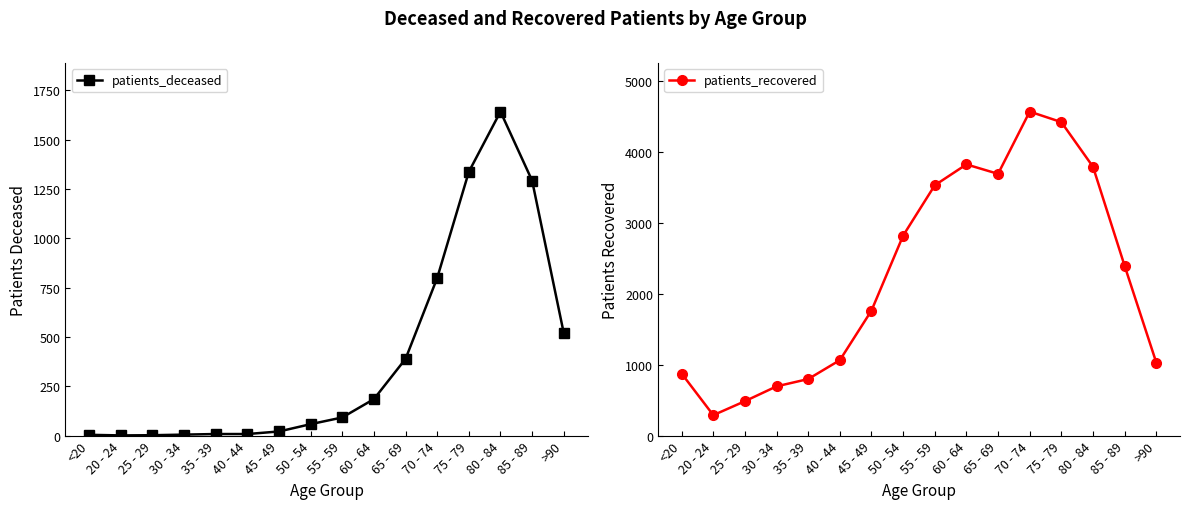

Which has a higher value, 65 - 69 or <20?

65 - 69